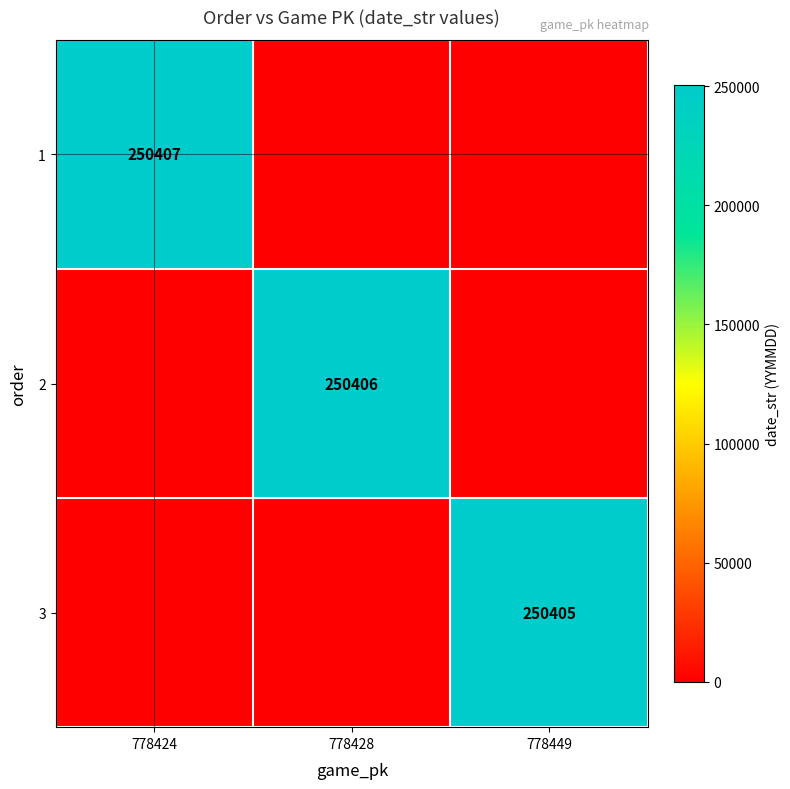

Is the value of 2 at 778428 greater than the value of 1 at 778424?

No